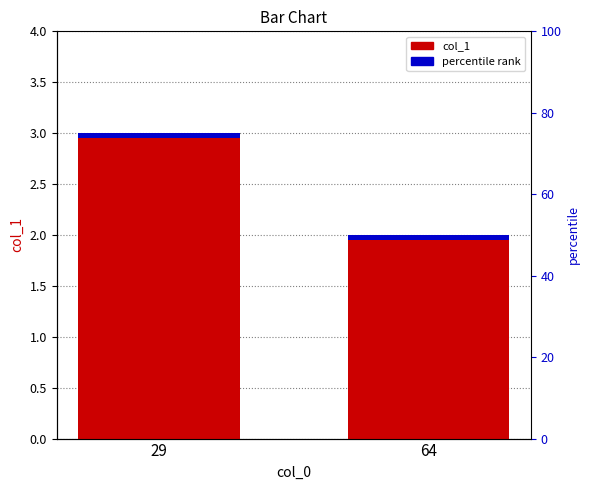

At which category does the chart reach its minimum across all series?

64